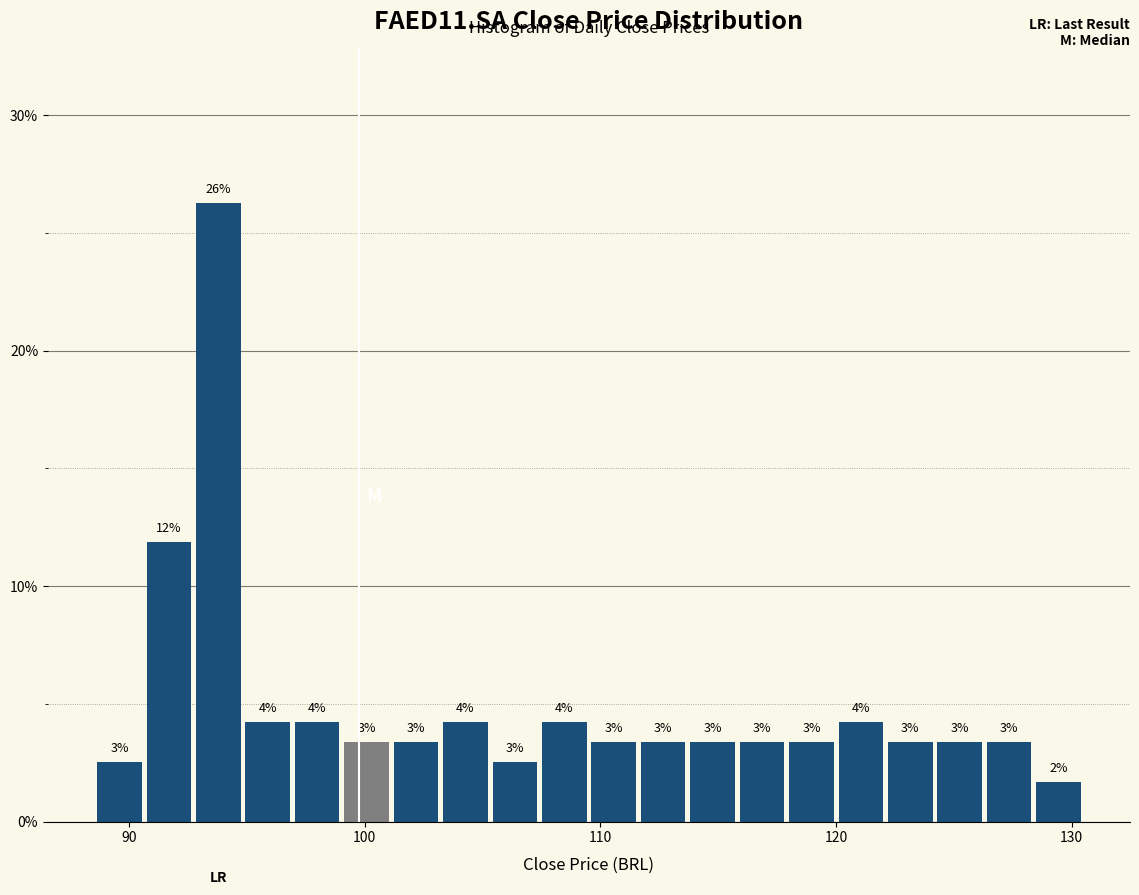

Around what value on the x-axis is the tallest bar? Give the approximate position of its centre, as read against the axis.

94